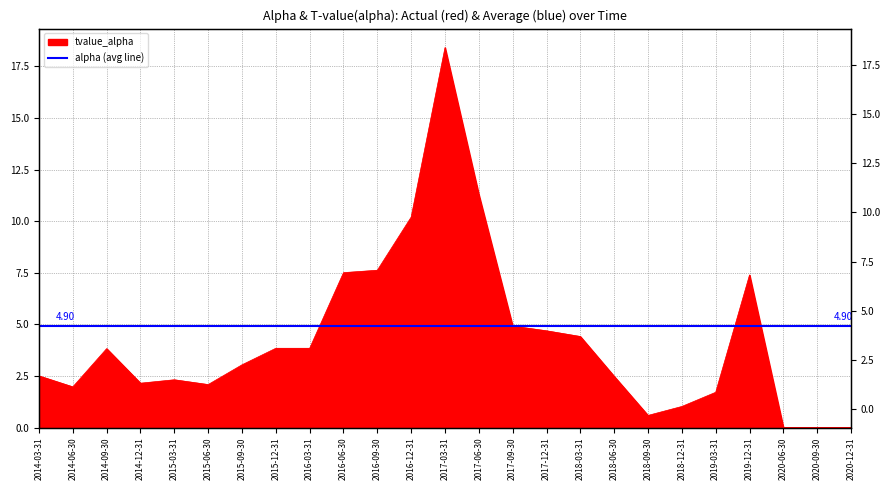

Rank the categories by value from highest to lowest.

2017-03-31, 2017-06-30, 2016-12-31, 2016-09-30, 2016-06-30, 2019-12-31, 2017-09-30, 2017-12-31, 2018-03-31, 2015-12-31, 2016-03-31, 2014-09-30, 2015-09-30, 2014-03-31, 2018-06-30, 2015-03-31, 2014-12-31, 2015-06-30, 2014-06-30, 2019-03-31, 2018-12-31, 2018-09-30, 2020-06-30, 2020-09-30, 2020-12-31